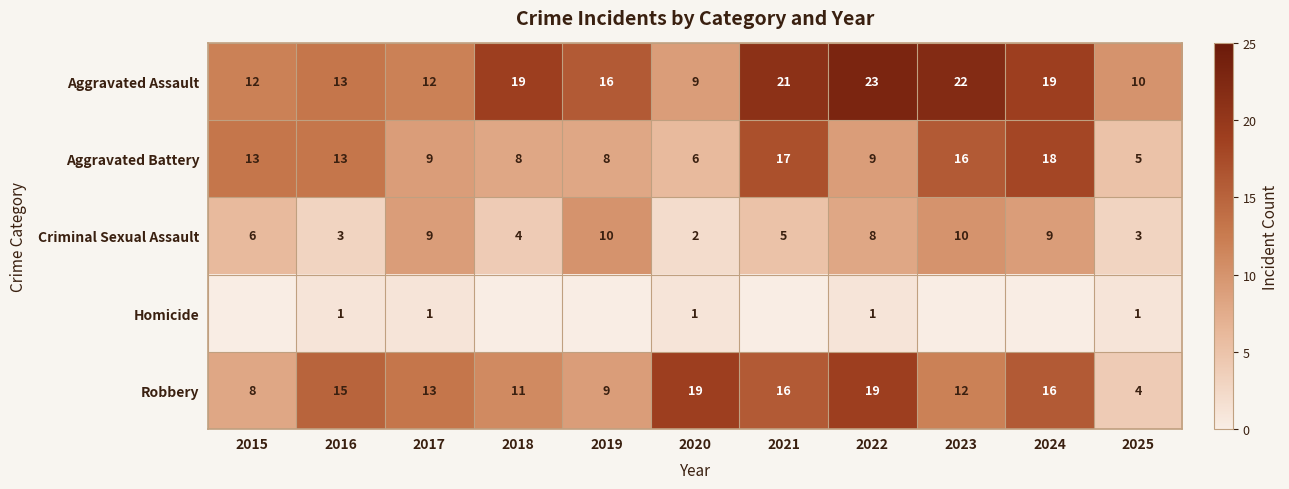

Is the value of Criminal Sexual Assault at 2020 greater than the value of Aggravated Assault at 2019?

No